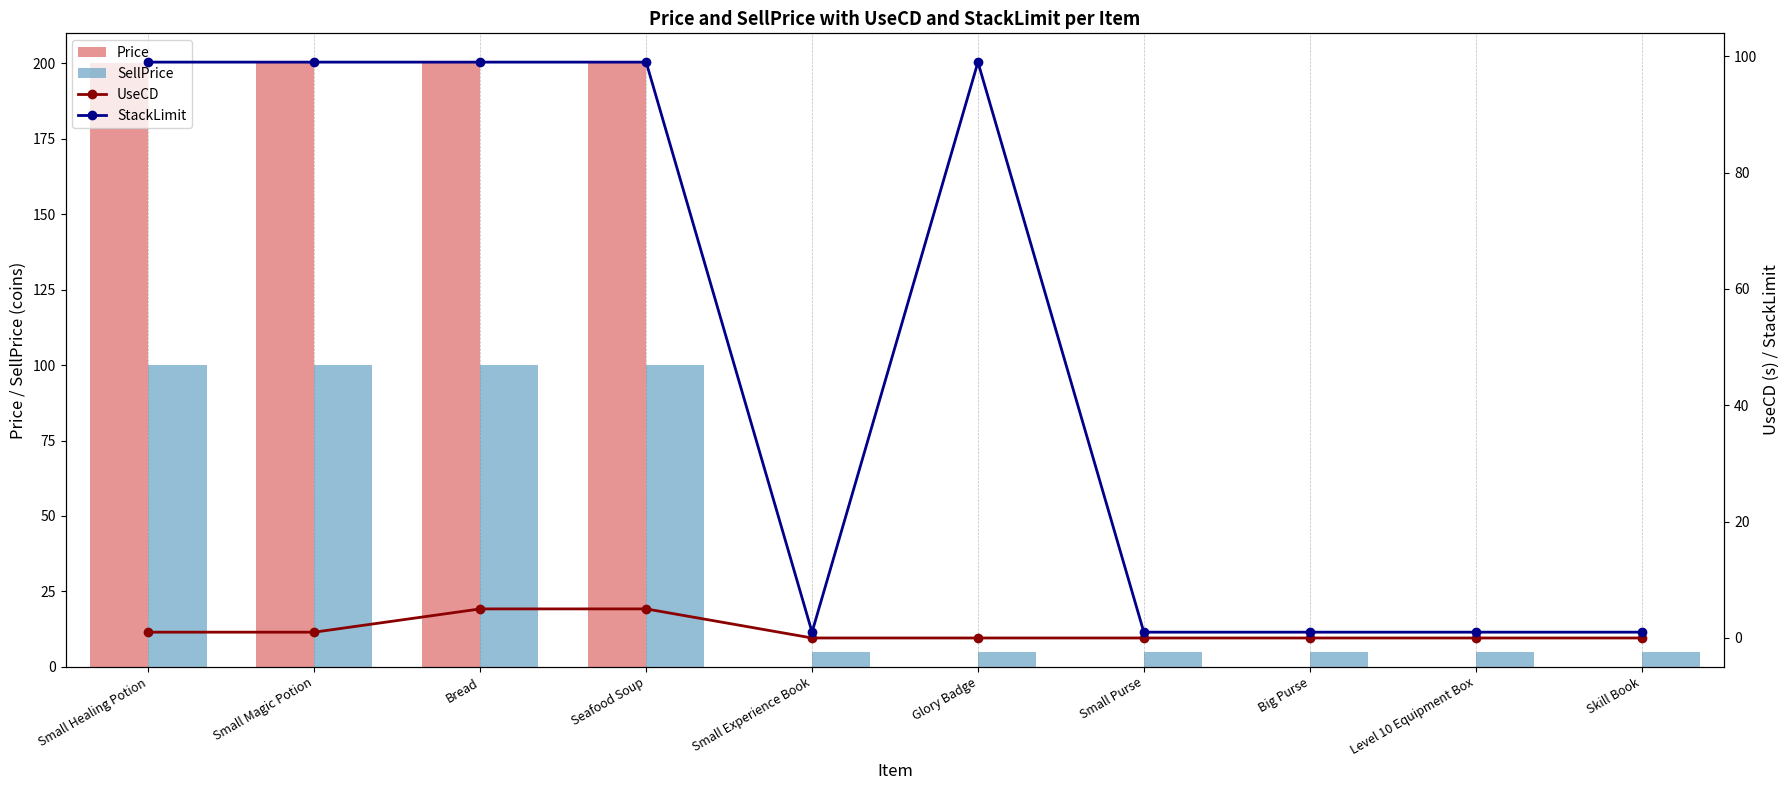

Are the bars grouped side by side (vs. stacked)?

Yes